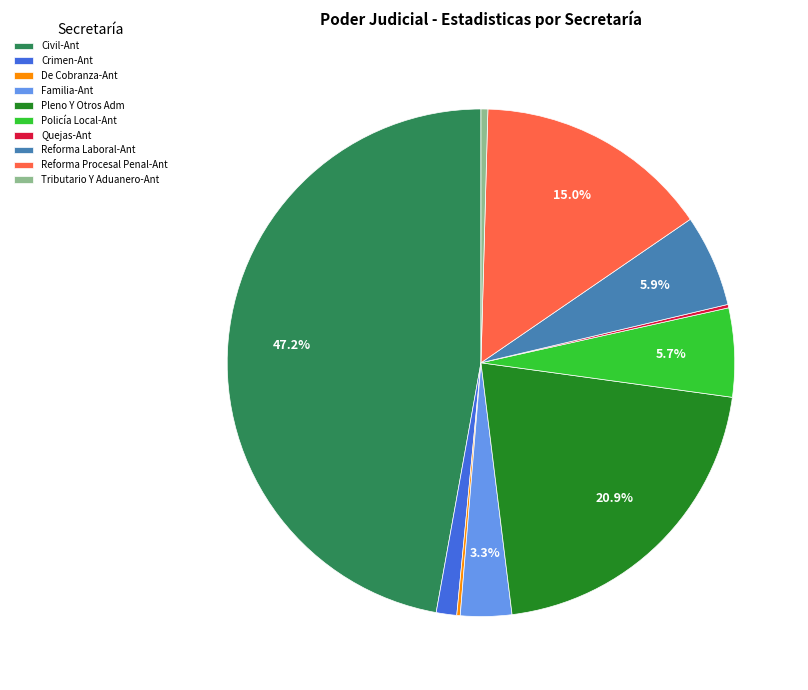

To the nearest percent, what percentage of the pie is Reforma Laboral-Ant?

6%